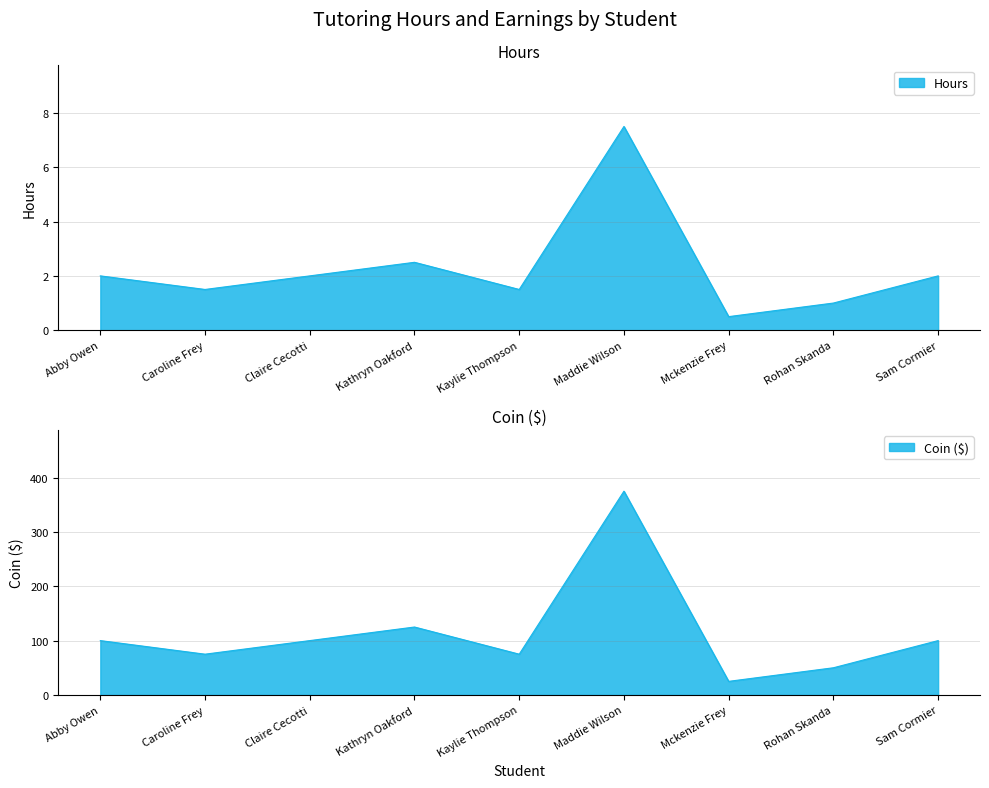

At how many categories does at least one series exceed 349?

1